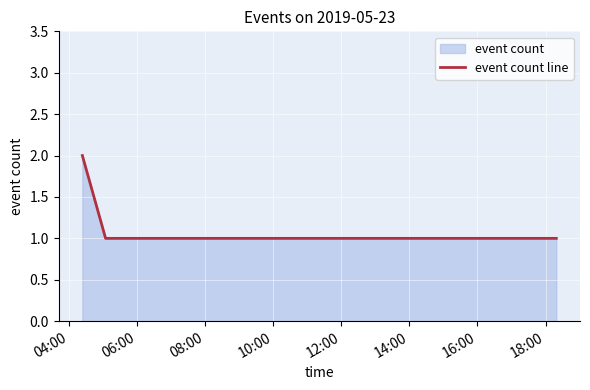

True or false: the data has more than 1 interior local peaks.

False